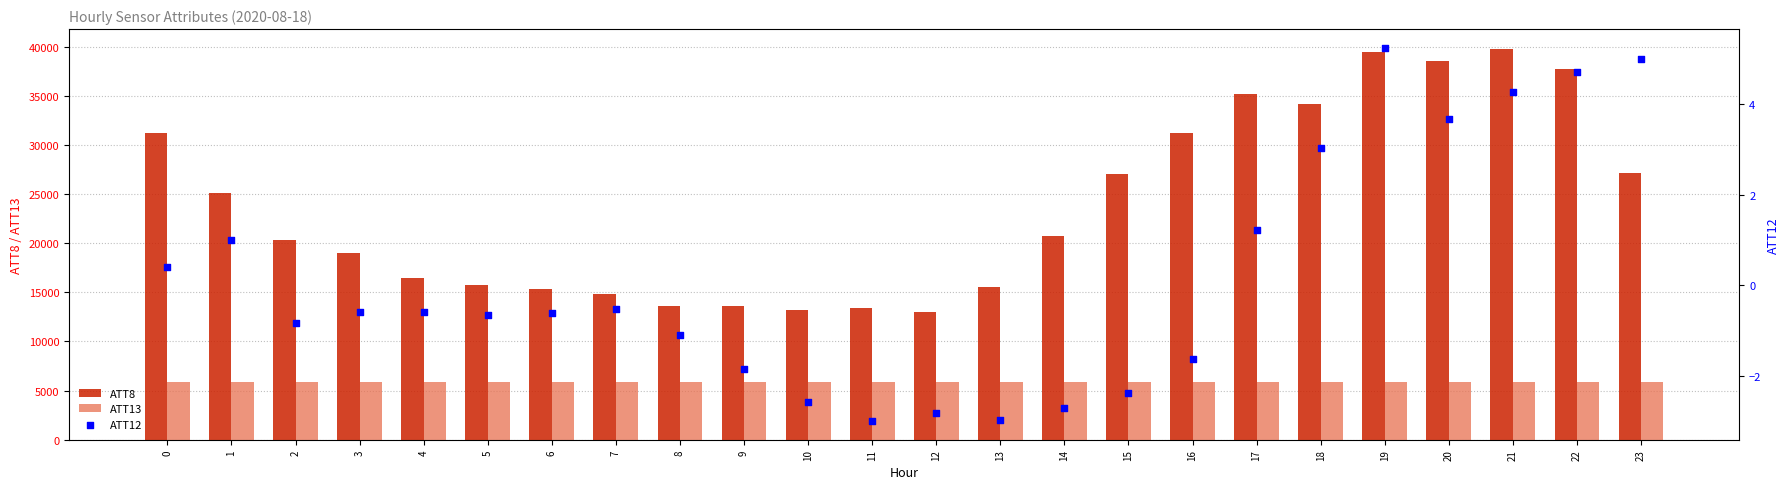

At how many categories does at least one series exceed 14321?

19